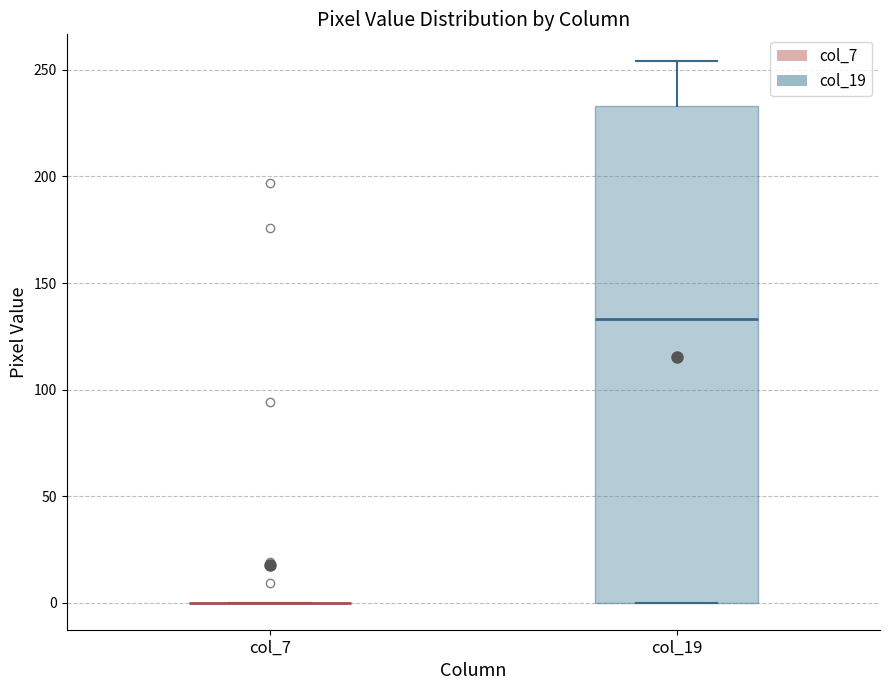

Reading left to right, transcribe this box plot: for each box, give where its median line is, the range the box spans, and where its two whiskers end, as read against the y-axis. The values are not printed on the chart, so give them approximately, as read against the axis.

col_7: box collapsed to a line at 0, whiskers 0 to 0
col_19: median 135, box 0 to 235, whiskers 0 to 255